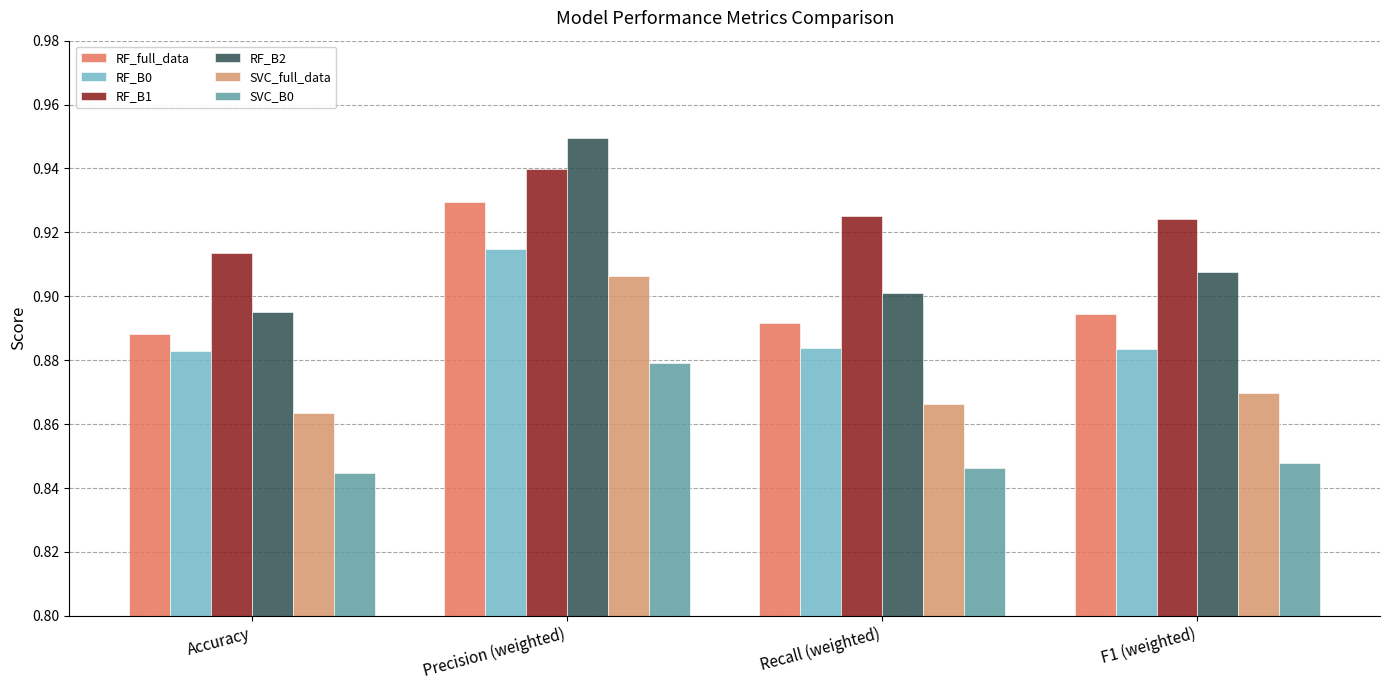

What is the sum of all RF_B2 values?

3.7